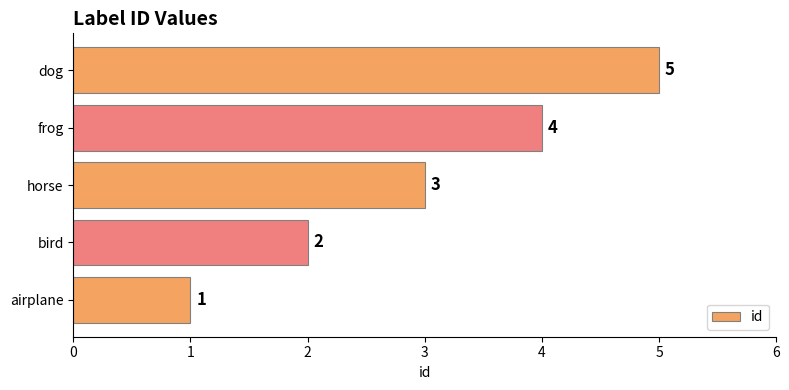

What is the ratio of the value at dog to the value at airplane?

5.0